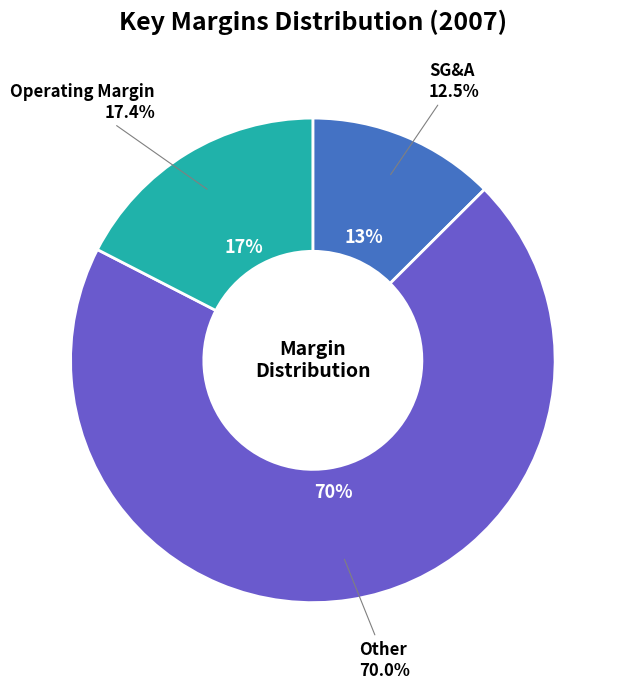

What percentage is the Other slice, to the nearest percent?

70%